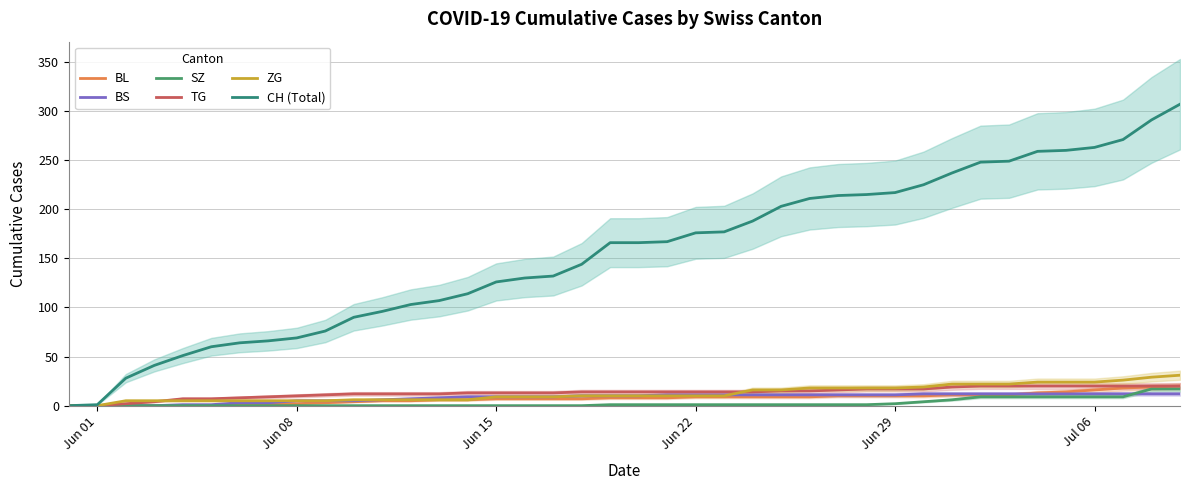

True or false: TG has more than 1 interior local peaks.

False